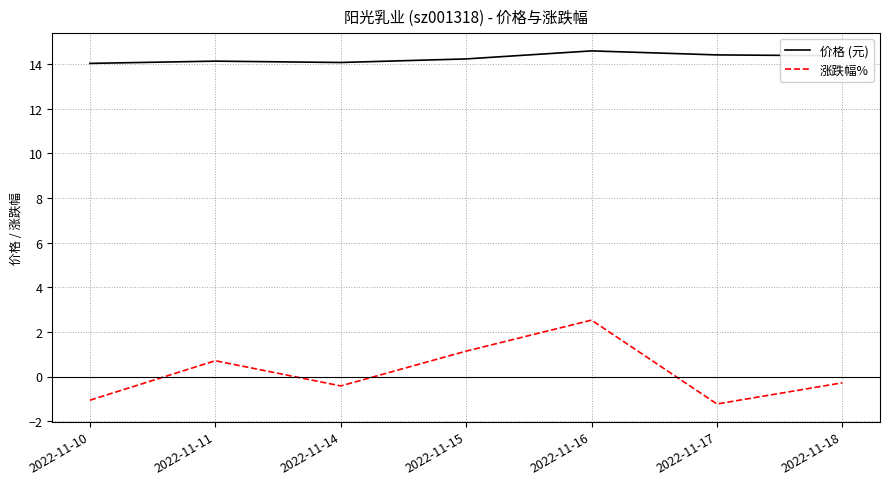

Does the chart have visible grid lines?

Yes